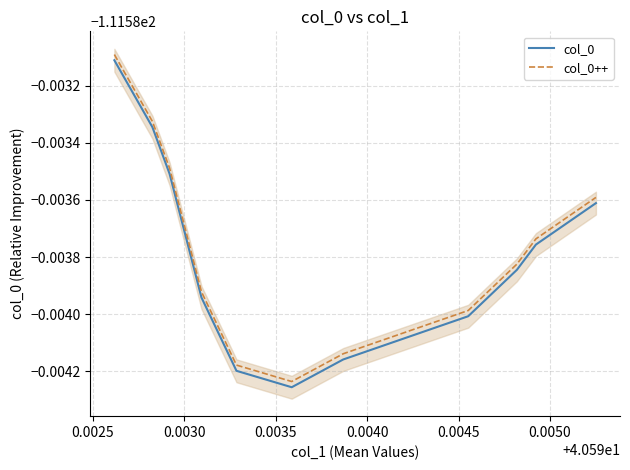

Which series has the widest spread of values?

col_0